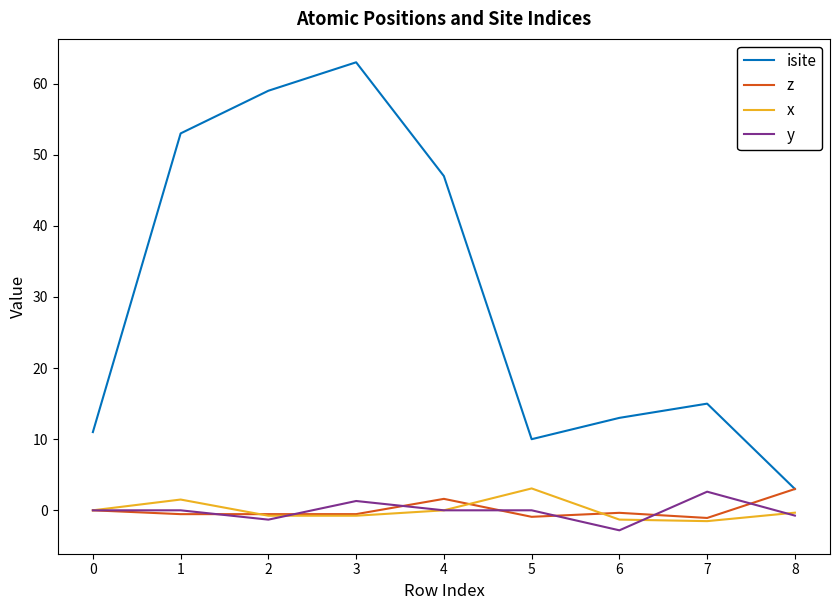

Which series has the largest range (max minus min)?

isite